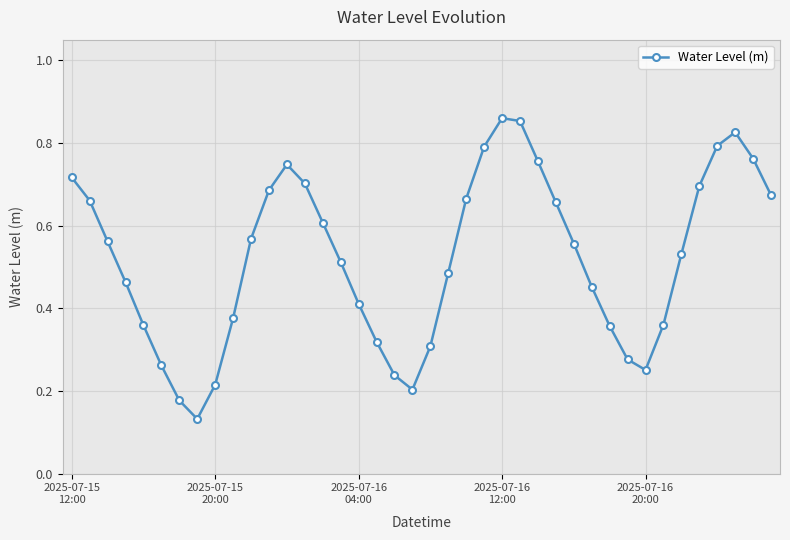

True or false: the data has more than 0 interior local peaks.

True